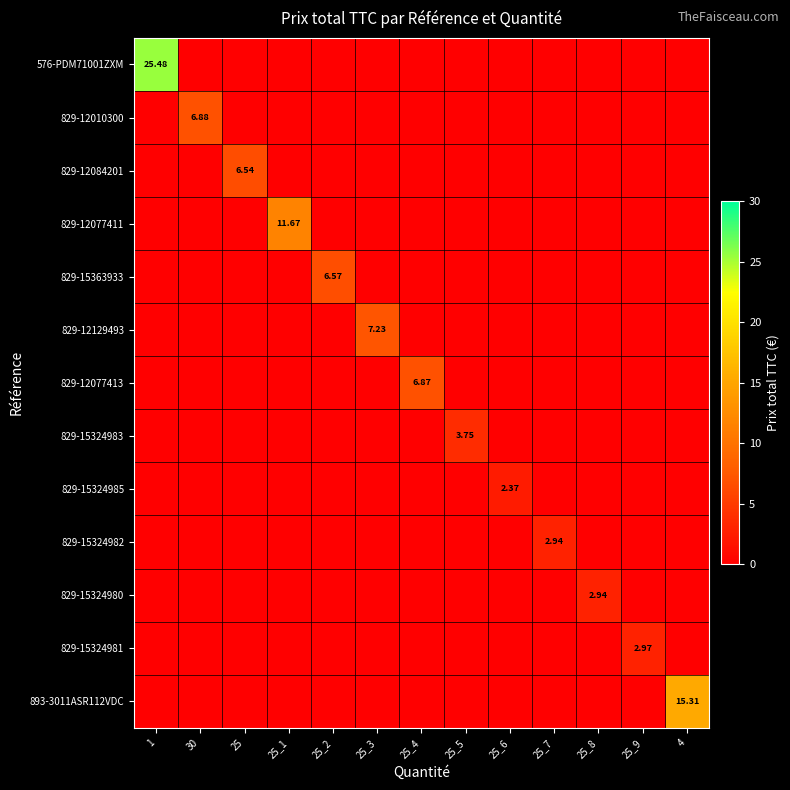

What is the sum of all 829-15324982 values?

2.9